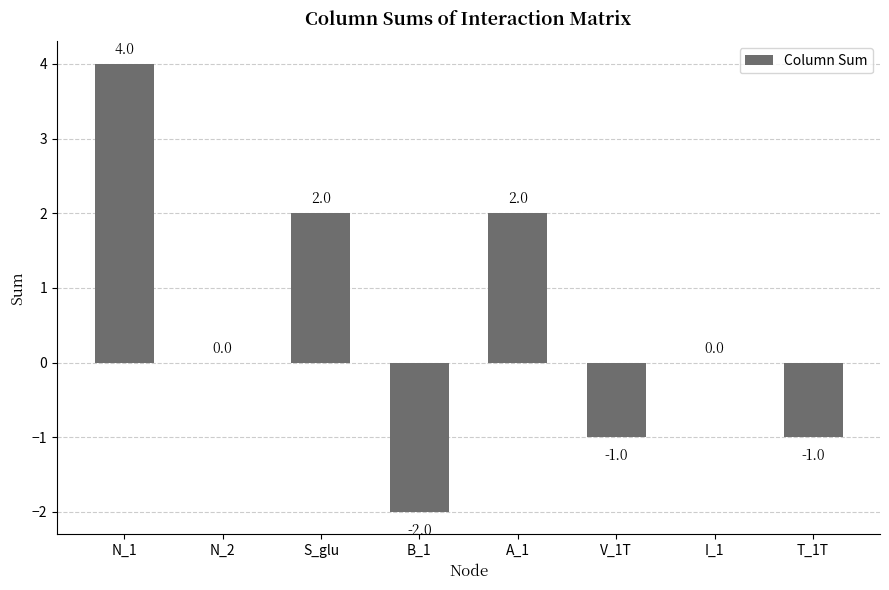

What is the difference between the values at B_1 and A_1?

4